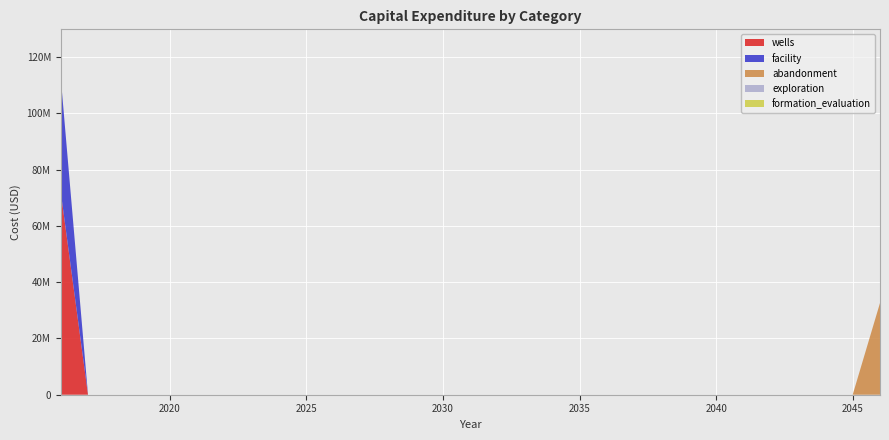

Reading left to right, extract all data points from this chart.

wells: 2016=72200000	2017=0	2018=0	2019=0	2020=0	2021=0	2022=0	2023=0	2024=0	2025=0	2026=0	2027=0	2028=0	2029=0	2030=0	2031=0	2032=0	2033=0	2034=0	2035=0	2036=0	2037=0	2038=0	2039=0	2040=0	2041=0	2042=0	2043=0	2044=0	2045=0	2046=0
facility: 2016=40700000	2017=0	2018=0	2019=0	2020=0	2021=0	2022=0	2023=0	2024=0	2025=0	2026=0	2027=0	2028=0	2029=0	2030=0	2031=0	2032=0	2033=0	2034=0	2035=0	2036=0	2037=0	2038=0	2039=0	2040=0	2041=0	2042=0	2043=0	2044=0	2045=0	2046=0
abandonment: 2016=0	2017=0	2018=0	2019=0	2020=0	2021=0	2022=0	2023=0	2024=0	2025=0	2026=0	2027=0	2028=0	2029=0	2030=0	2031=0	2032=0	2033=0	2034=0	2035=0	2036=0	2037=0	2038=0	2039=0	2040=0	2041=0	2042=0	2043=0	2044=0	2045=0	2046=32600000
exploration: 2016=0	2017=0	2018=0	2019=0	2020=0	2021=0	2022=0	2023=0	2024=0	2025=0	2026=0	2027=0	2028=0	2029=0	2030=0	2031=0	2032=0	2033=0	2034=0	2035=0	2036=0	2037=0	2038=0	2039=0	2040=0	2041=0	2042=0	2043=0	2044=0	2045=0	2046=0
formation_evaluation: 2016=0	2017=0	2018=0	2019=0	2020=0	2021=0	2022=0	2023=0	2024=0	2025=0	2026=0	2027=0	2028=0	2029=0	2030=0	2031=0	2032=0	2033=0	2034=0	2035=0	2036=0	2037=0	2038=0	2039=0	2040=0	2041=0	2042=0	2043=0	2044=0	2045=0	2046=0